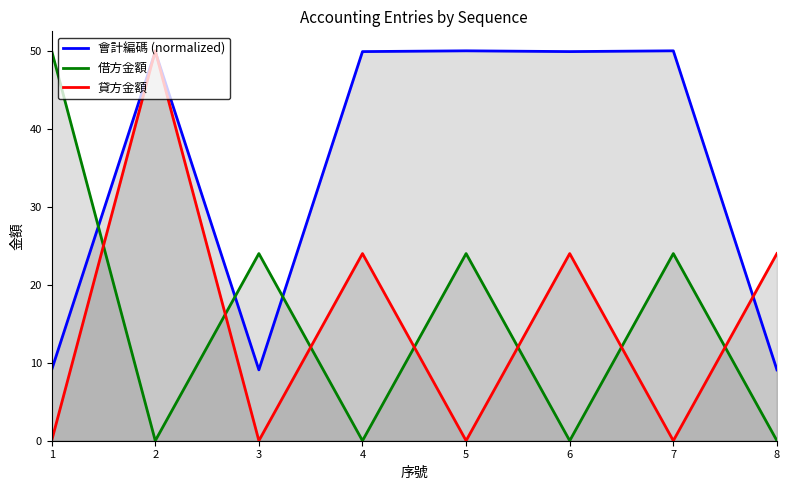

True or false: 貸方金額 has more than 1 points higher than both neighbors.

True